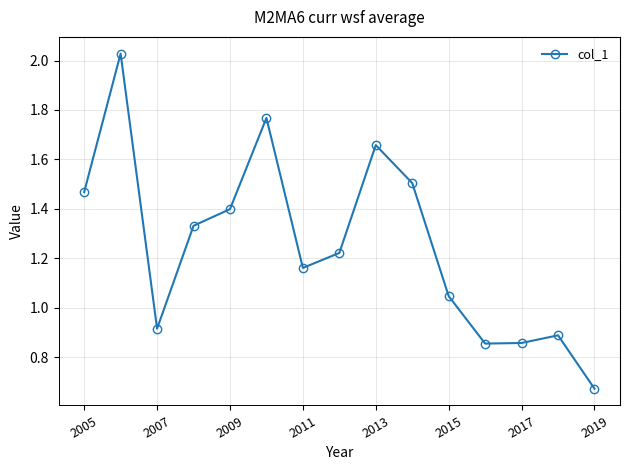

How many points are lower than both their immediate neighbors (excluding endpoints)?

3